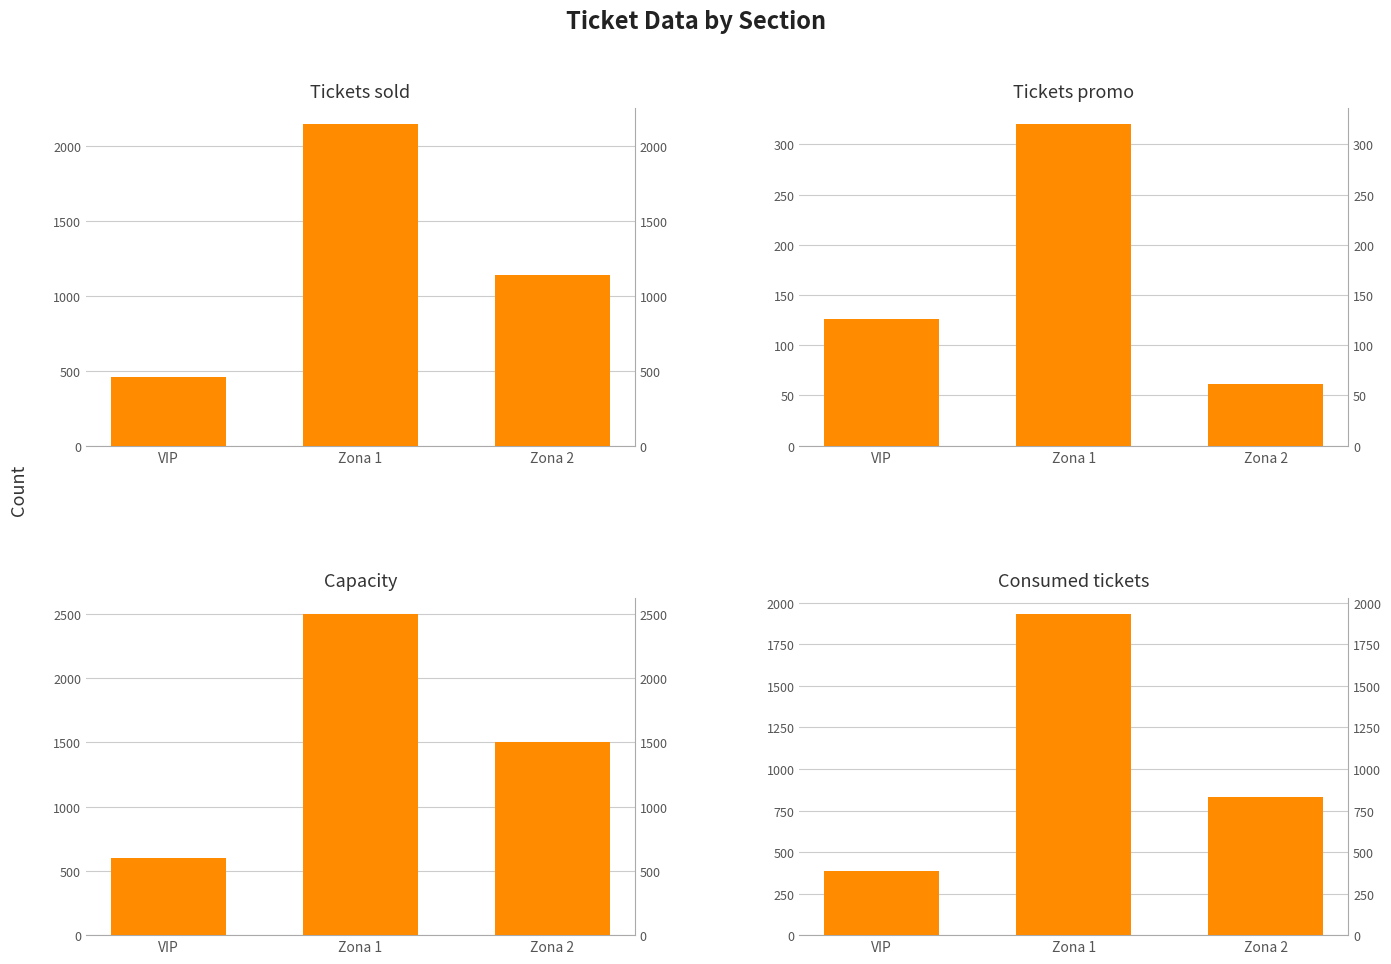

How many data points in Tickets sold are above 1136?

1